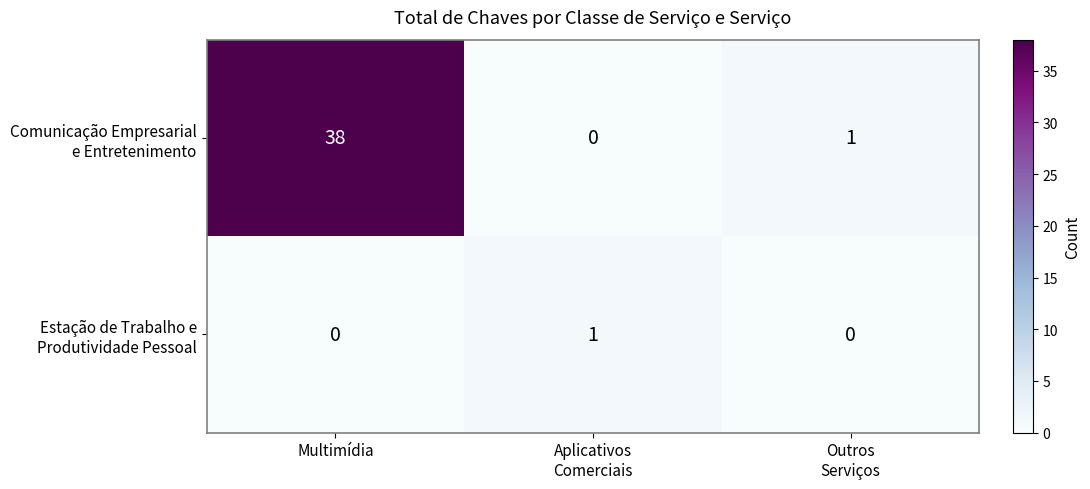

Which label corresponds to the largest value in the chart?

Multimídia